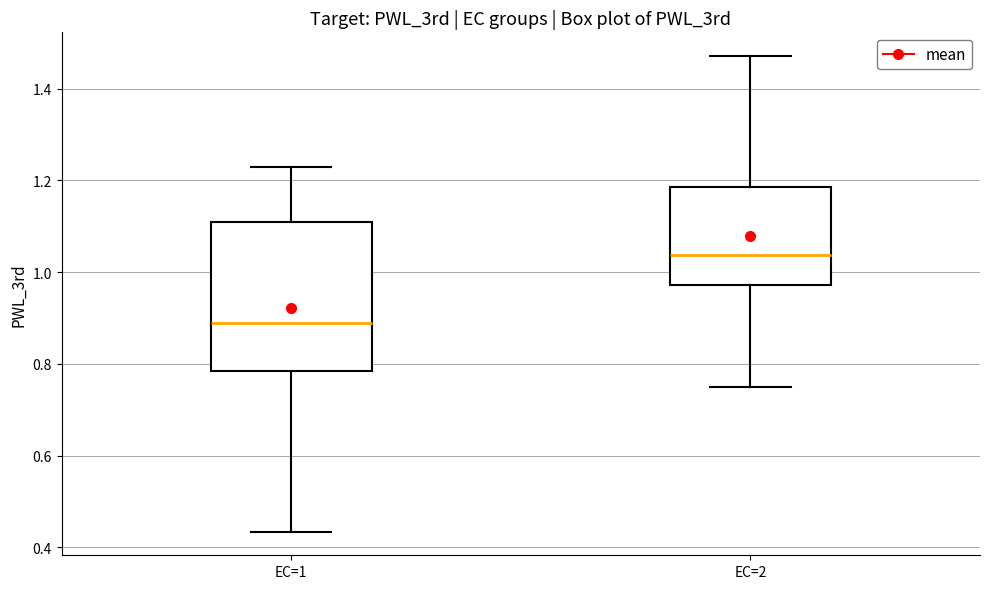

Reading left to right, read every box against the y-axis: the position of its median line, the range the box covers, and the ends of its whiskers. The values are not printed on the chart, so give them approximately, as read against the axis.

EC=1: median 0.88, box 0.78 to 1.12, whiskers 0.44 to 1.22
EC=2: median 1.04, box 0.98 to 1.18, whiskers 0.74 to 1.48